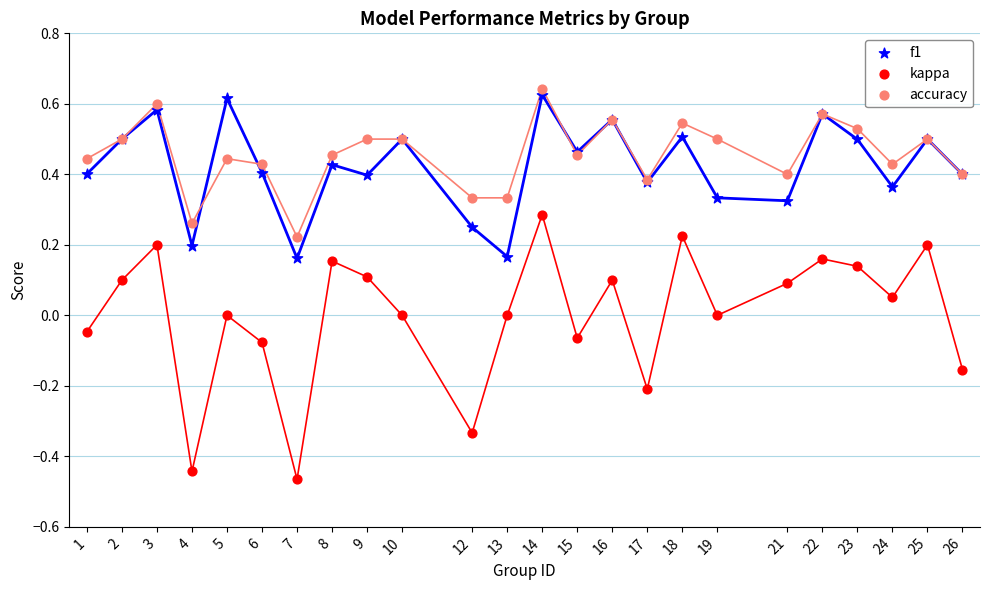

Which series reaches the minimum Y coordinate?

kappa